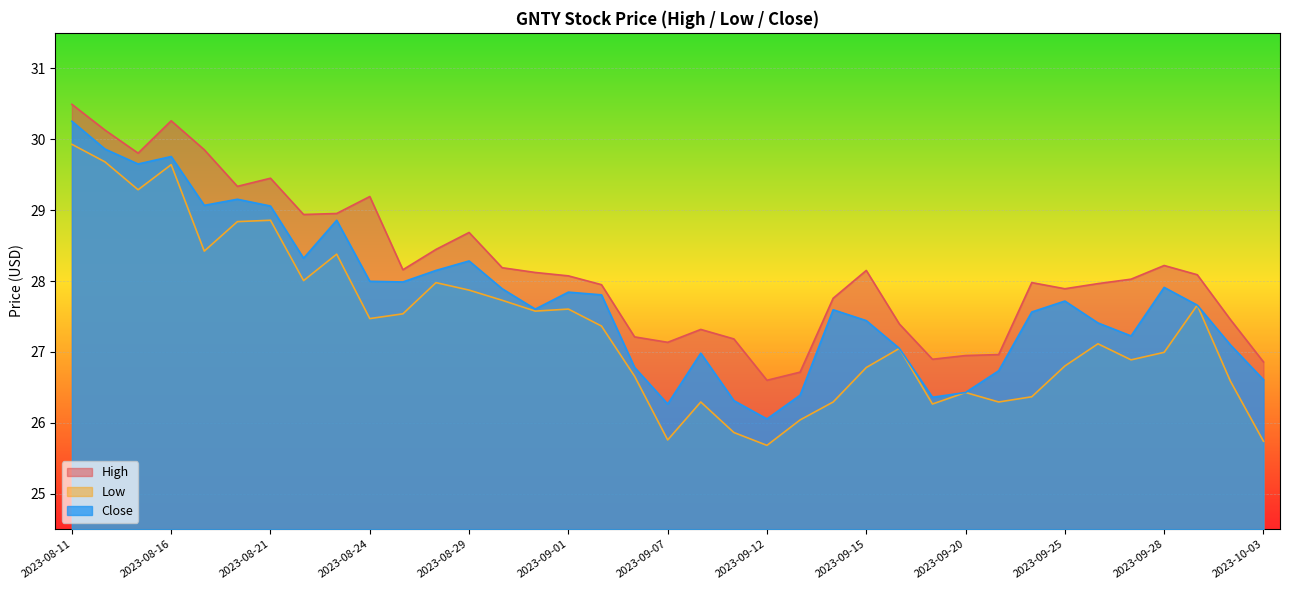

True or false: High and Close cross at least once.

False